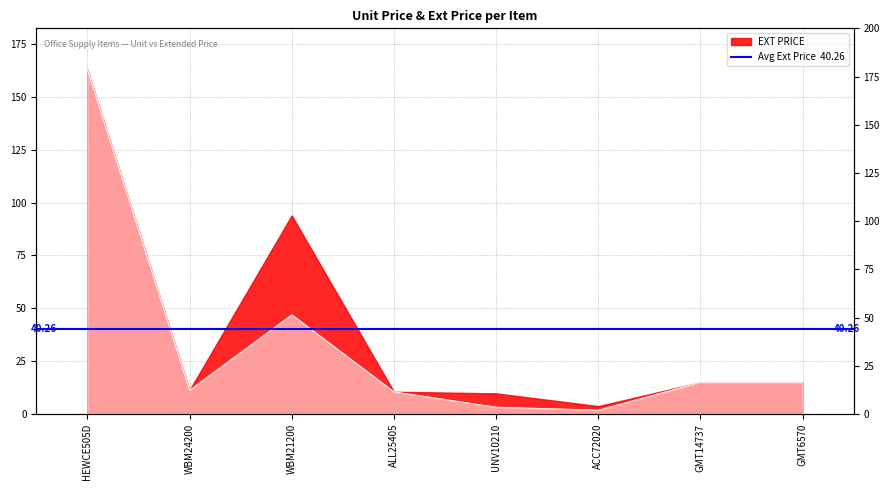

The value at ALL25405 is 10.5. True or false?

True